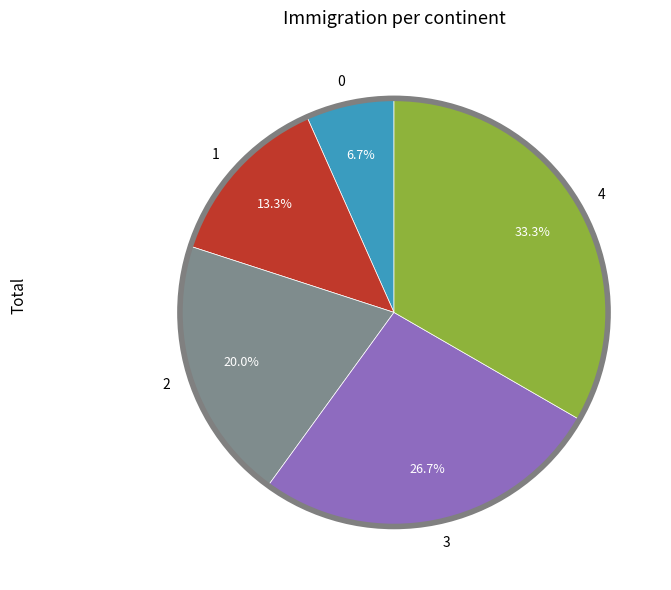

Which category has the biggest portion of the pie?

4